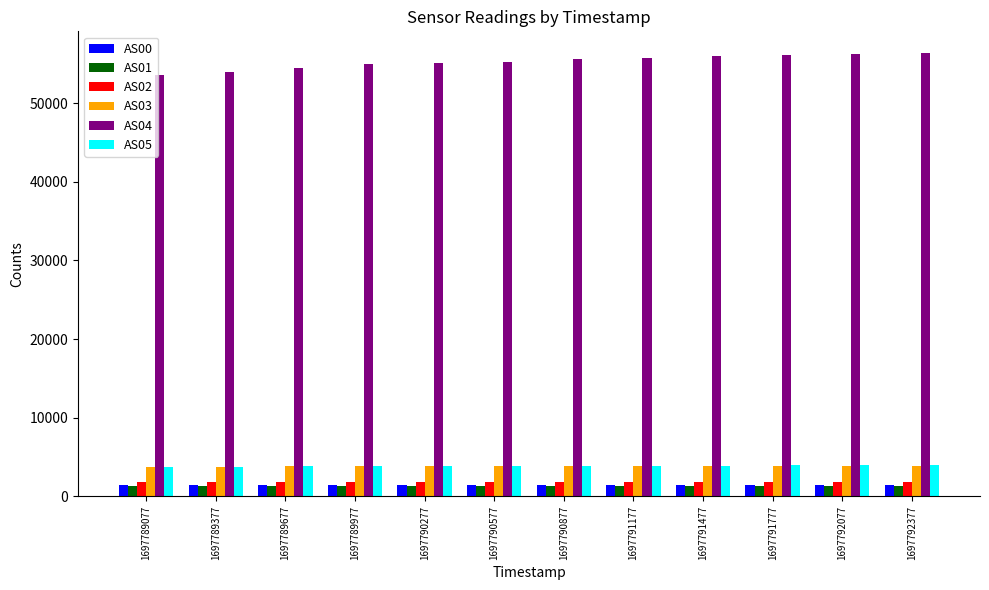

What is the sum of the AS00 values at 1697790877 and 1697790577?

2974